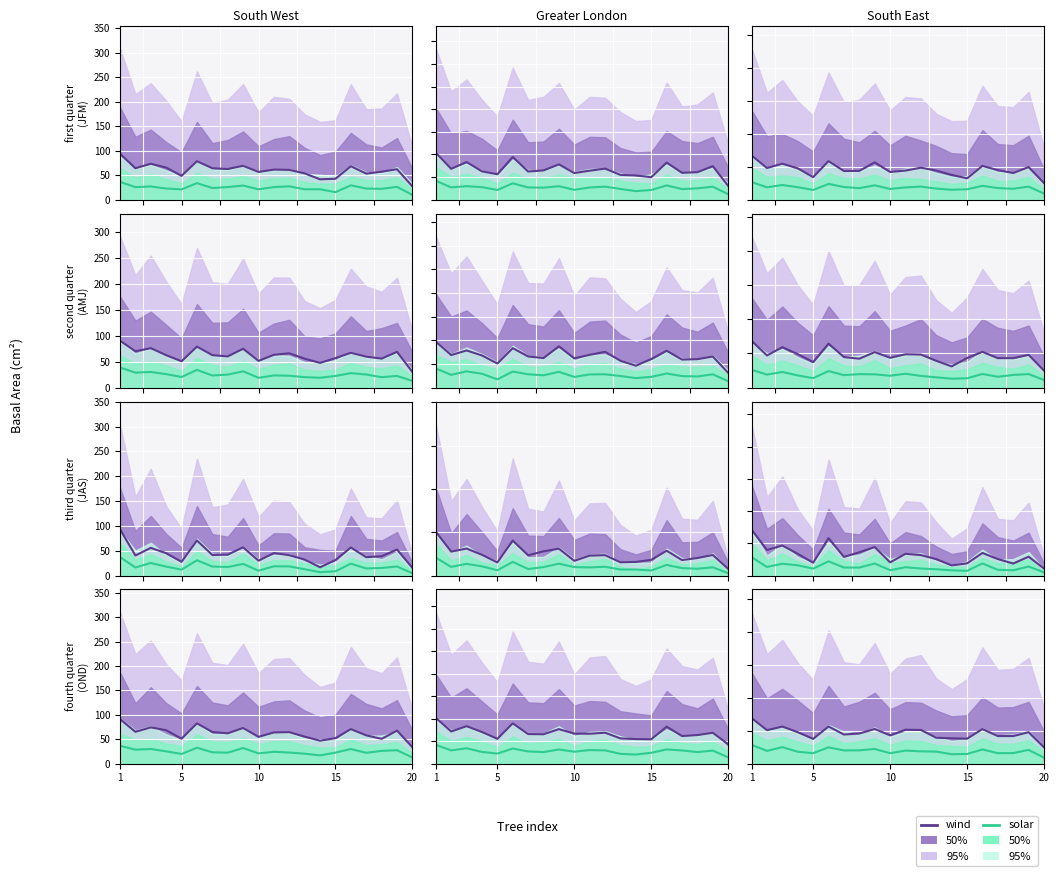

Reading left to right, transcribe all the data shown in this chart.

wind: 93.6	64.1	73.3	65.4	48.5	78.5	64.0	62.5	69.1	56.5	61.3	60.7	53.5	41.5	42.6	68.3	53.1	57.0	62.1	27.1
solar: 36.1	25.5	26.9	22.6	20.9	33.7	23.7	25.6	28.7	21.0	25.6	27.1	21.1	21.1	15.2	29.2	22.6	22.0	26.1	9.6